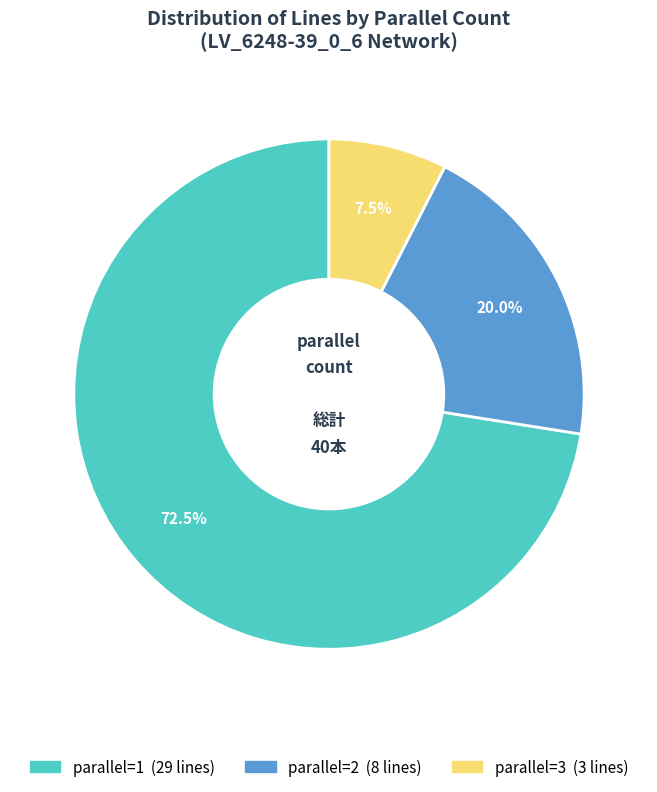

Is there a majority slice in this chart?

Yes